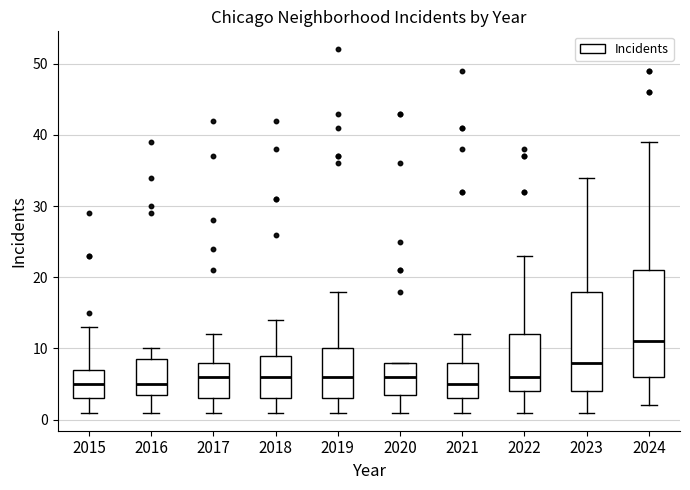

Reading left to right, transcribe this box plot: for each box, give where its median line is, the range the box spans, and where its two whiskers end, as read against the y-axis. The values are not printed on the chart, so give them approximately, as read against the axis.

2015: median 5, box 3 to 7, whiskers 1 to 13
2016: median 5, box 4 to 9, whiskers 1 to 10
2017: median 6, box 3 to 8, whiskers 1 to 12
2018: median 6, box 3 to 9, whiskers 1 to 14
2019: median 6, box 3 to 10, whiskers 1 to 18
2020: median 6, box 4 to 8, whiskers 1 to 8
2021: median 5, box 3 to 8, whiskers 1 to 12
2022: median 6, box 4 to 12, whiskers 1 to 23
2023: median 8, box 4 to 18, whiskers 1 to 34
2024: median 11, box 6 to 21, whiskers 2 to 39